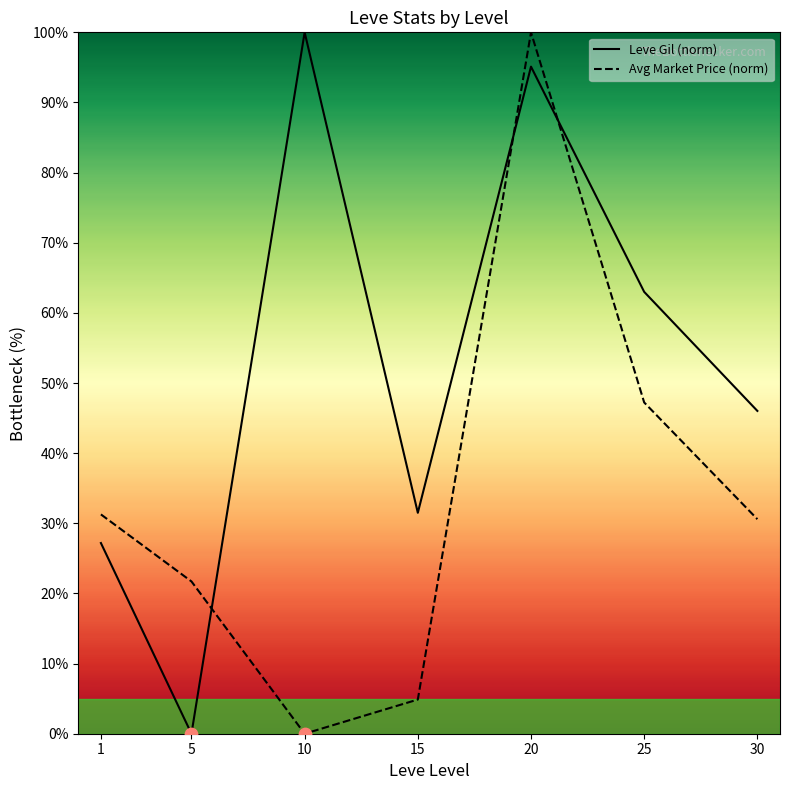

Which series reaches the minimum Y coordinate?

Leve Gil (norm)